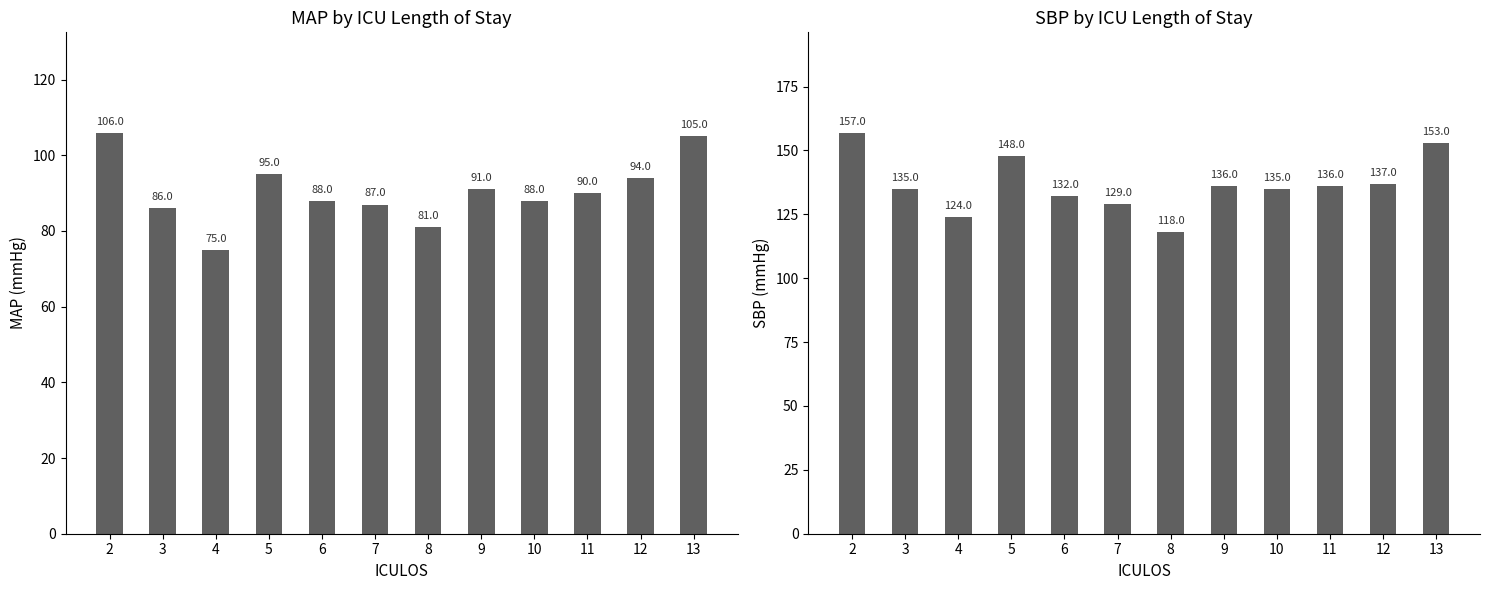

What are all the series names shown in the legend?

MAP, SBP